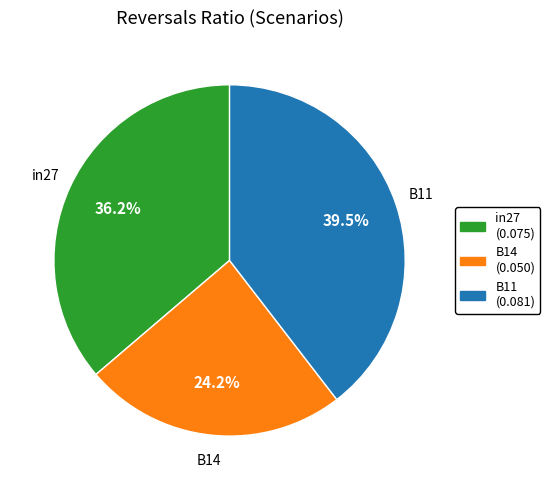

What percentage is the B14 slice, to the nearest percent?

24%